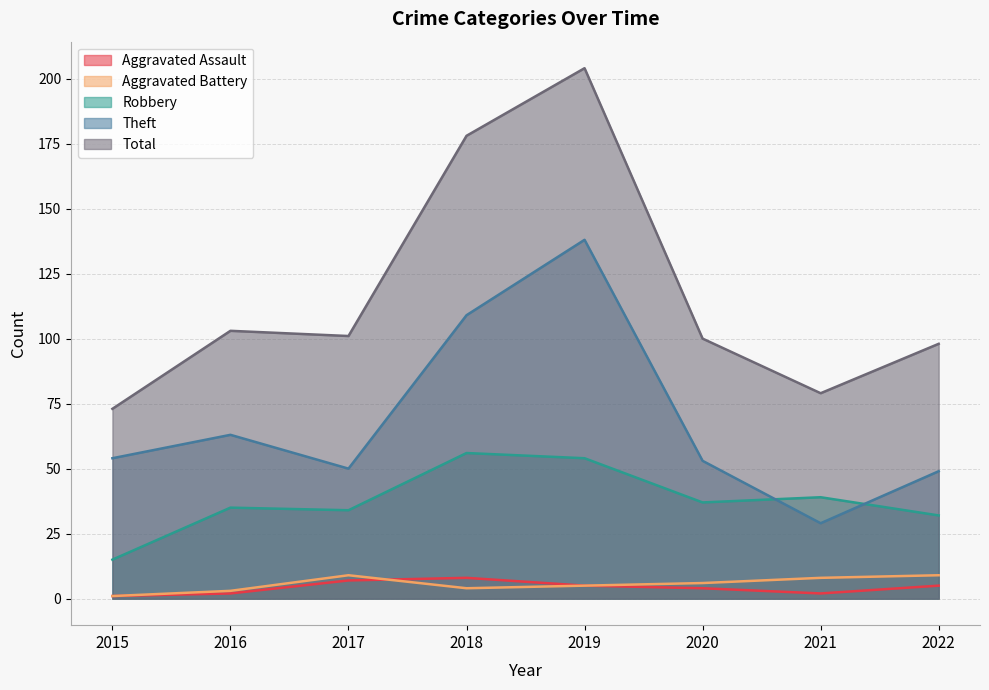

Which has a higher value, 2019 or 2022?

2019